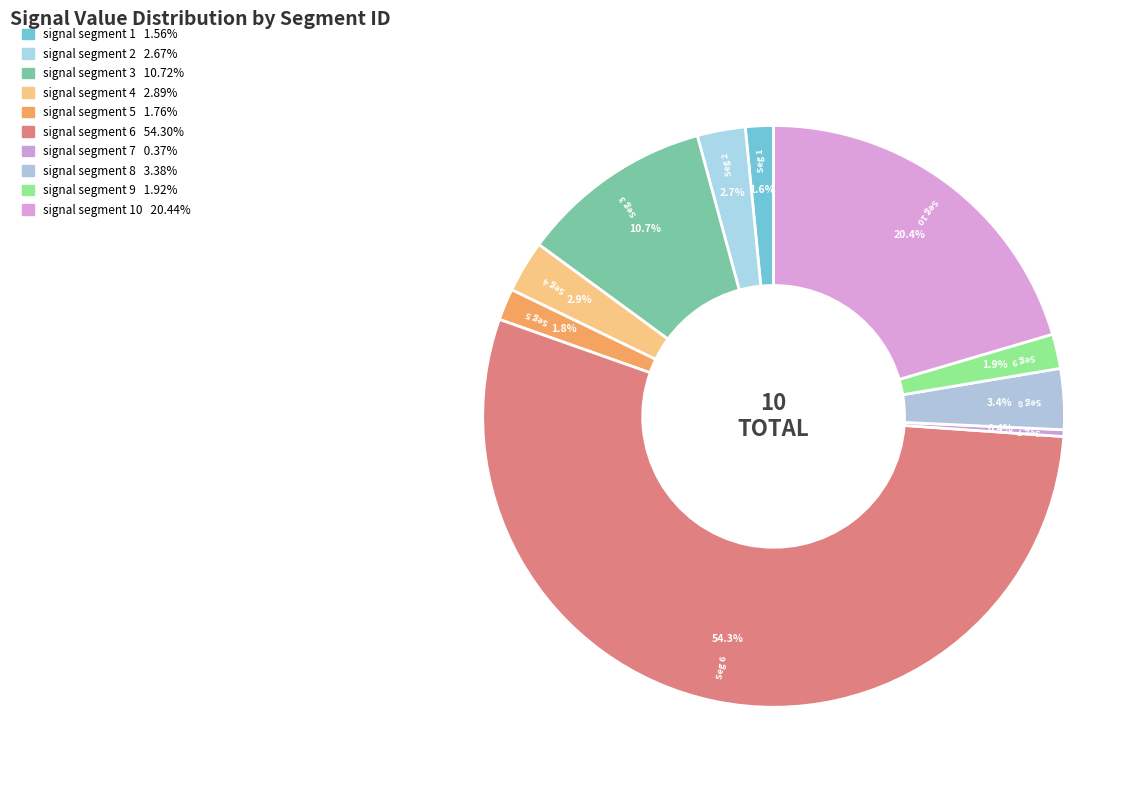

Count the number of slices in the pie.

10